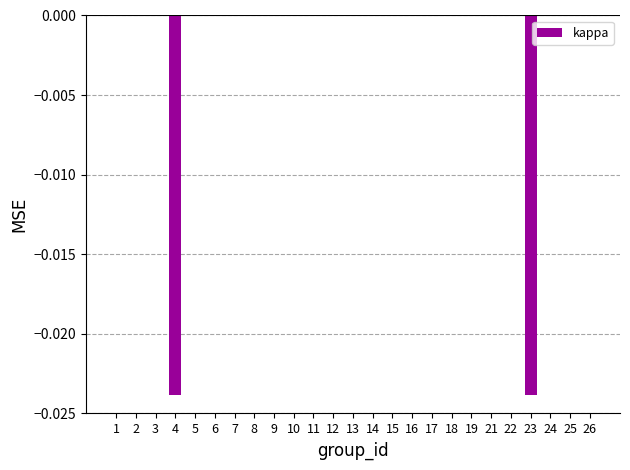

How many data points does each series have?

25